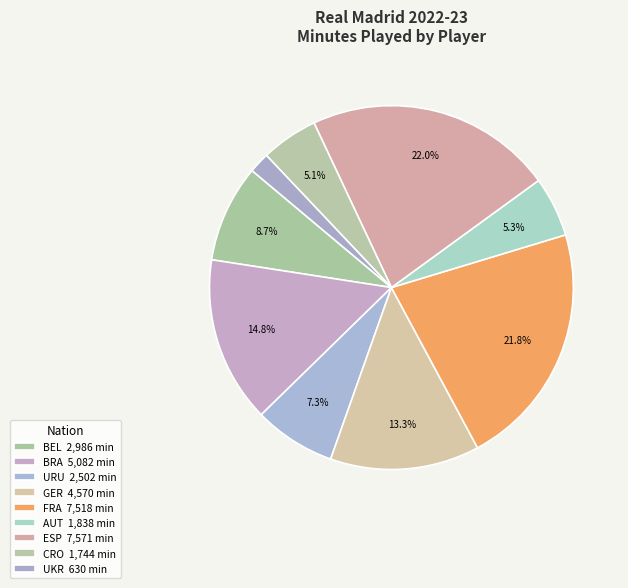

How many slices are in this pie chart?

9